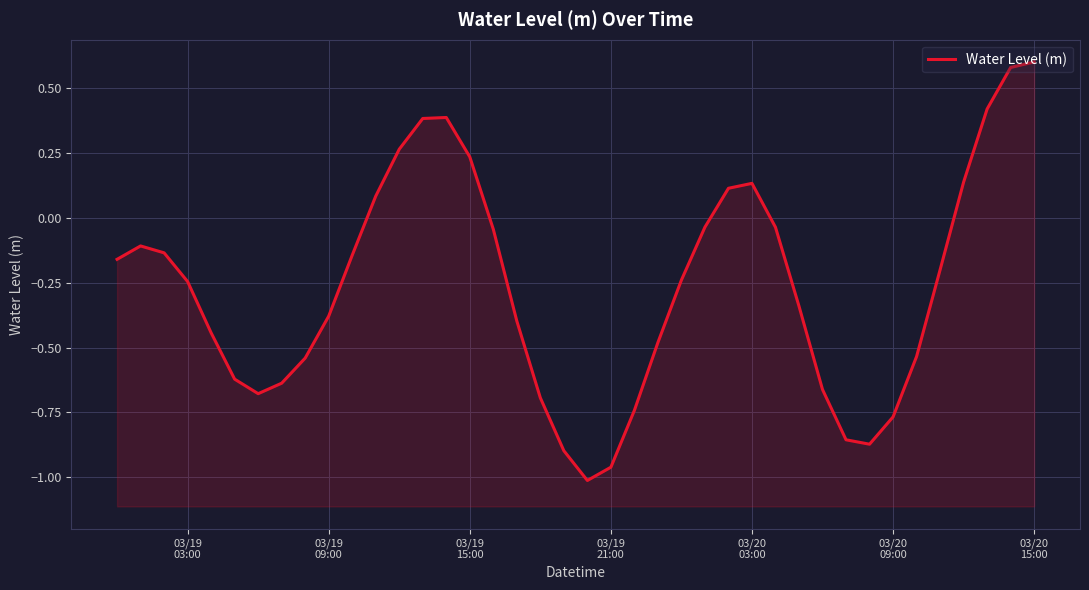

What is the maximum value shown in the chart?

0.6